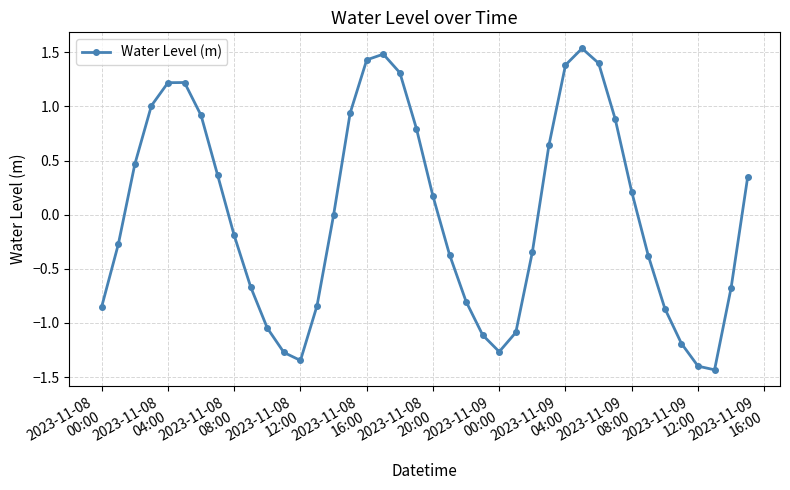

What is the difference between the second highest and minimum values?

2.9